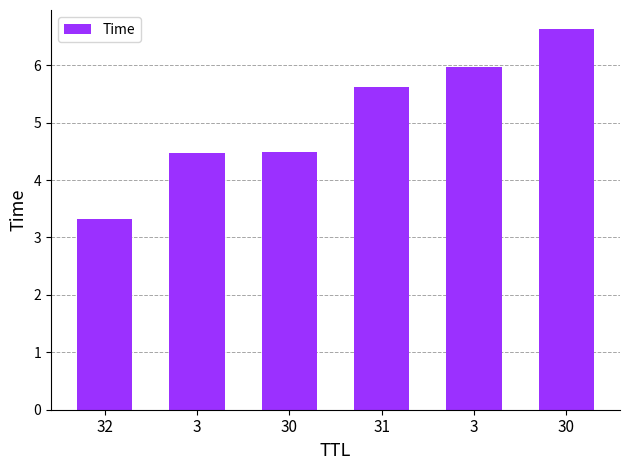

How many values are below 5?

3